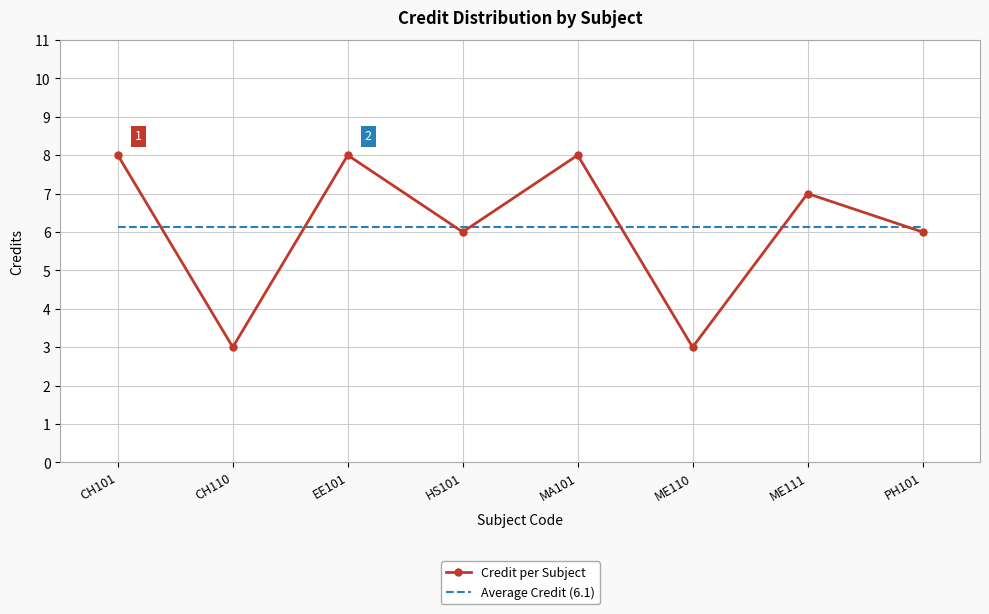

The value of Average Credit (6.1) at ME110 is 6.1. True or false?

True